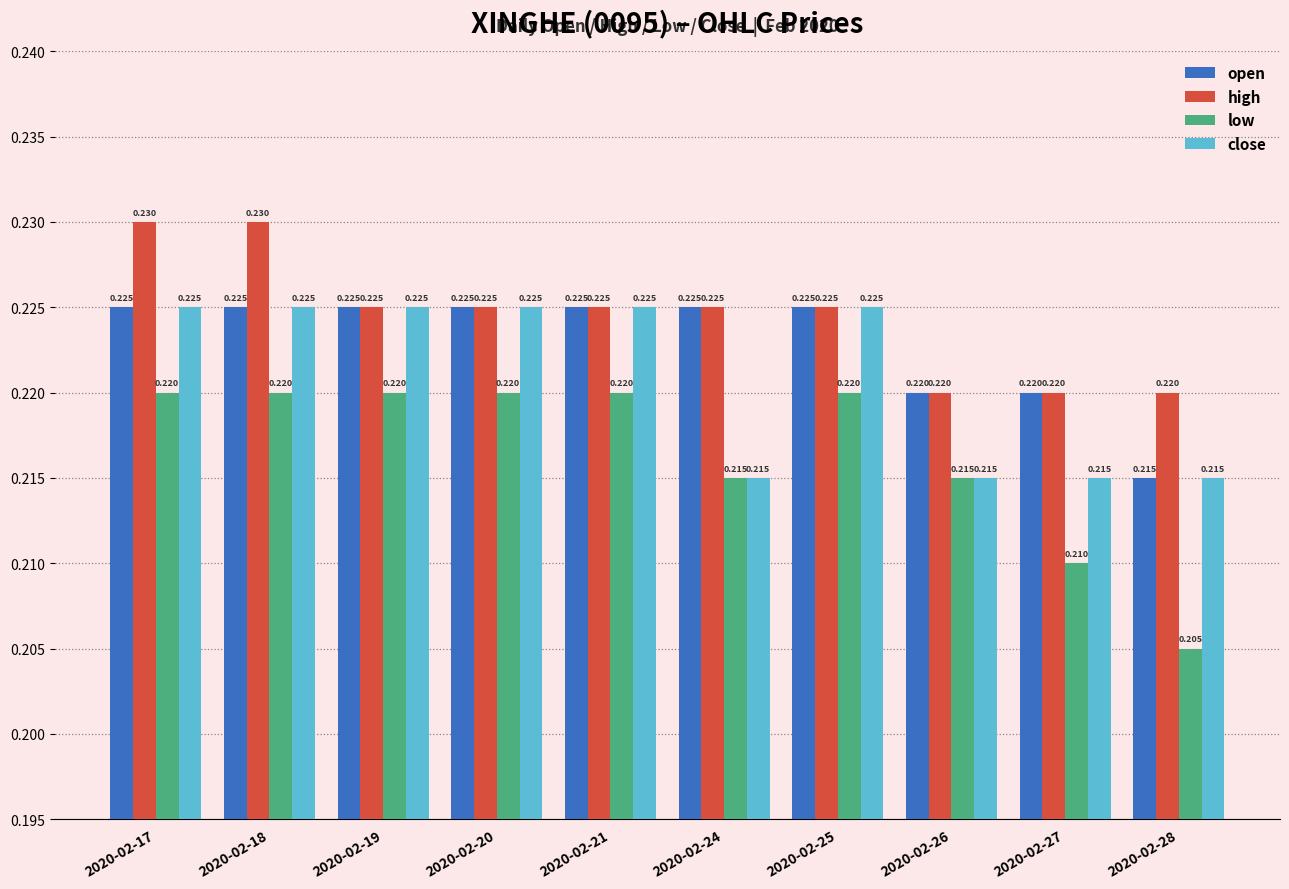

Which series has the largest total across all categories?

high